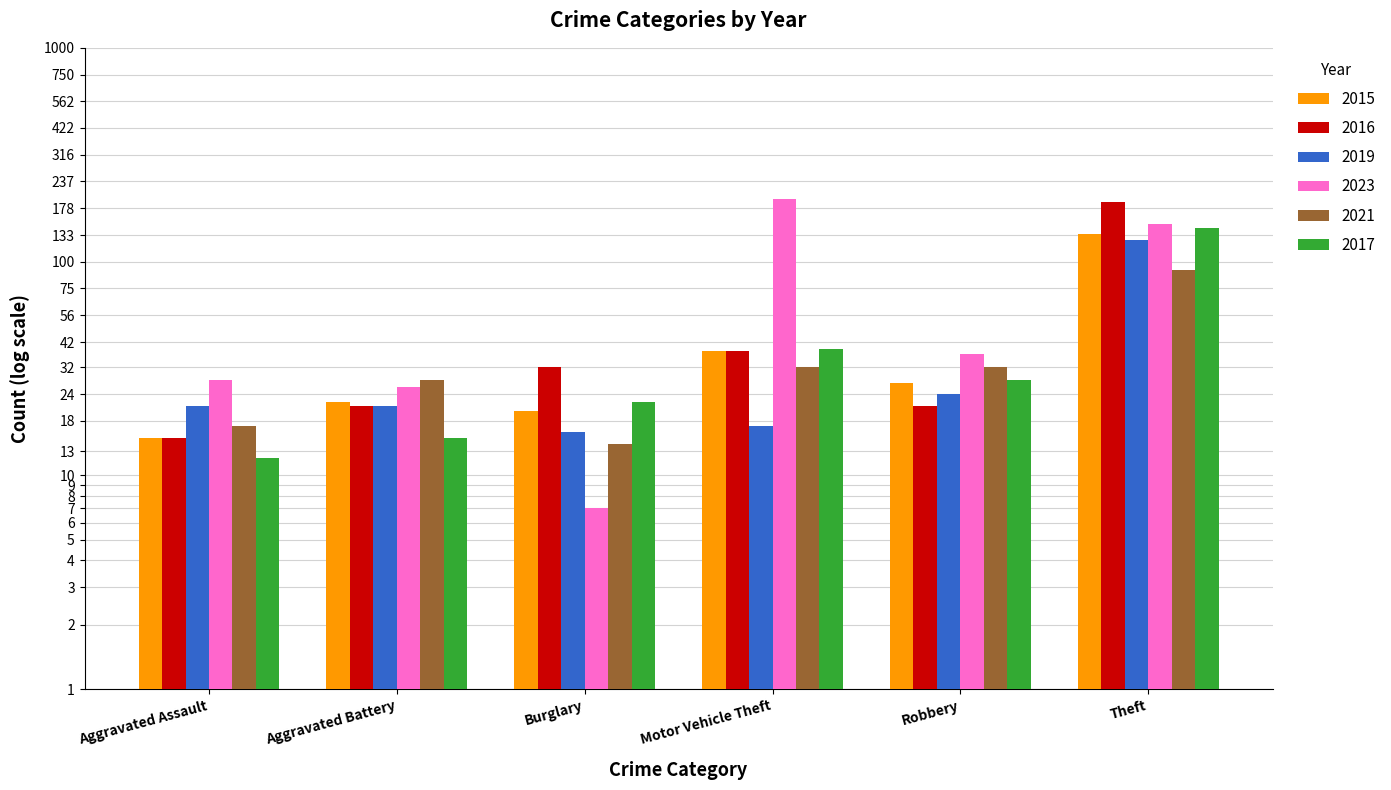

Reading right to left, list all the values displayed in this chart.

2015: Theft=135	Robbery=27	Motor Vehicle Theft=38	Burglary=20	Aggravated Battery=22	Aggravated Assault=15
2016: Theft=190	Robbery=21	Motor Vehicle Theft=38	Burglary=32	Aggravated Battery=21	Aggravated Assault=15
2019: Theft=126	Robbery=24	Motor Vehicle Theft=17	Burglary=16	Aggravated Battery=21	Aggravated Assault=21
2023: Theft=150	Robbery=37	Motor Vehicle Theft=197	Burglary=7	Aggravated Battery=26	Aggravated Assault=28
2021: Theft=91	Robbery=32	Motor Vehicle Theft=32	Burglary=14	Aggravated Battery=28	Aggravated Assault=17
2017: Theft=143	Robbery=28	Motor Vehicle Theft=39	Burglary=22	Aggravated Battery=15	Aggravated Assault=12